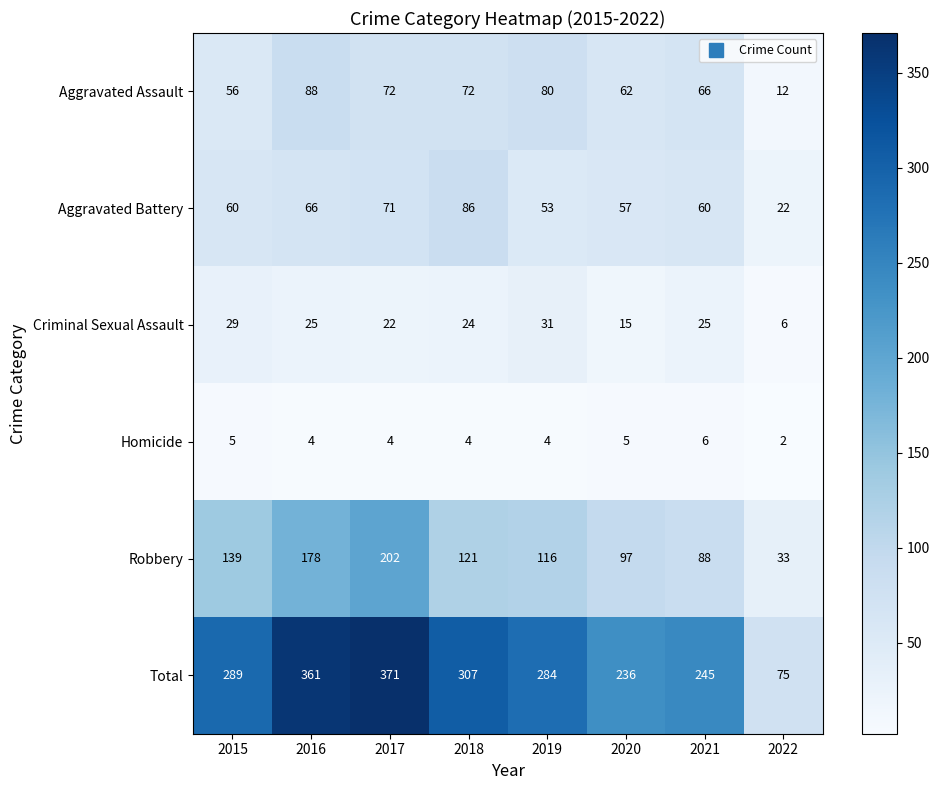

At how many categories does at least one series exceed 248?

5